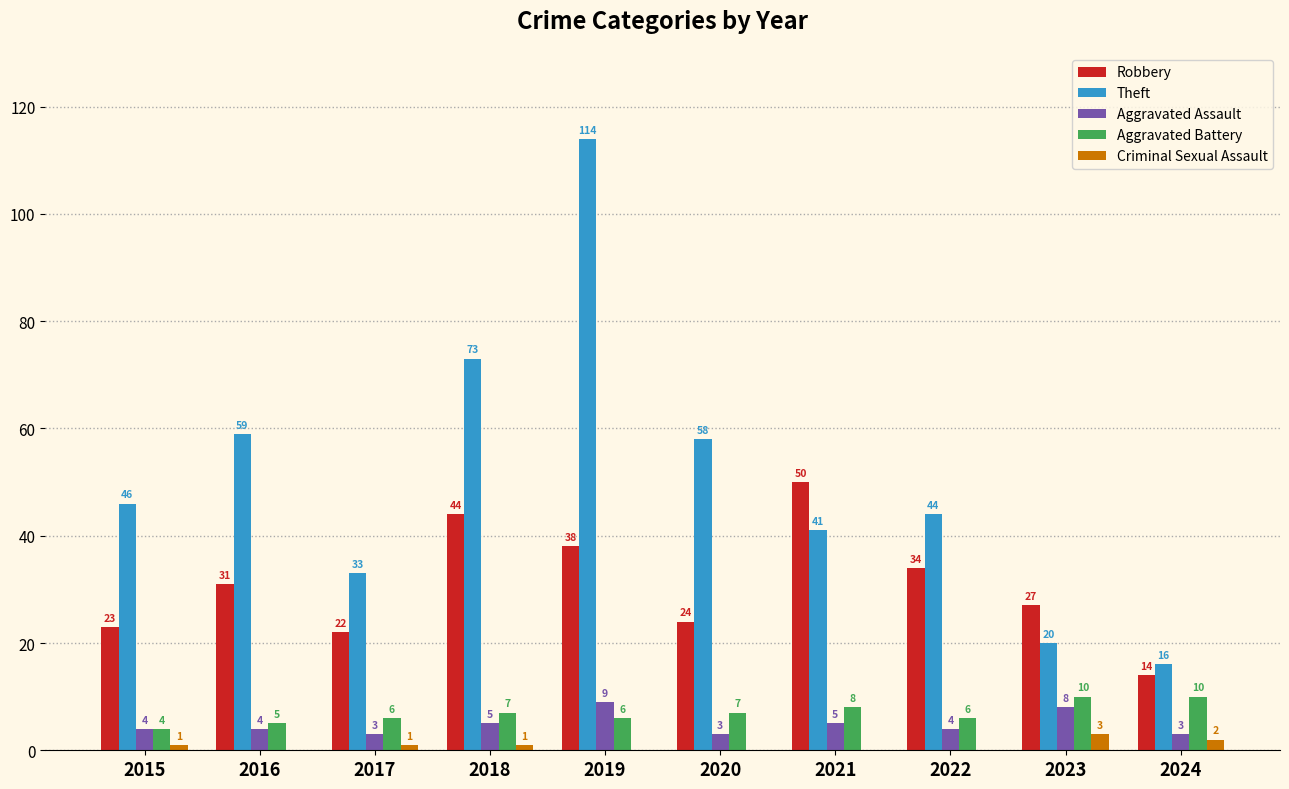

What is the total value across all series at 2017?

65